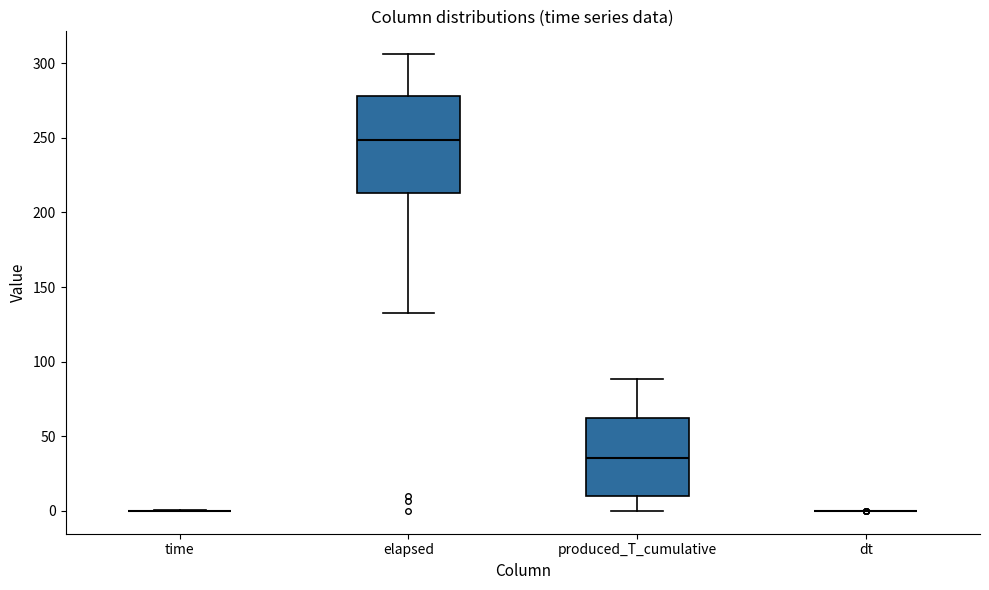

Which box is the tallest, from its lower edge to its upper edge?

elapsed